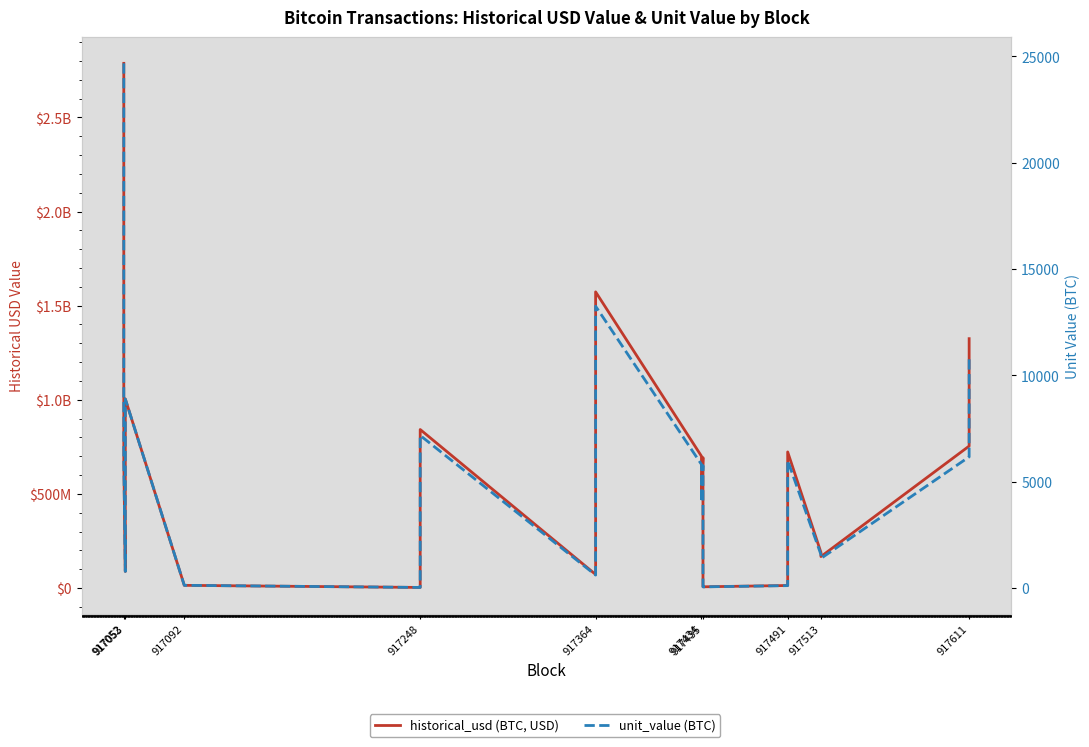

How many values in the historical_usd (BTC, USD) series are below 677808000?

10